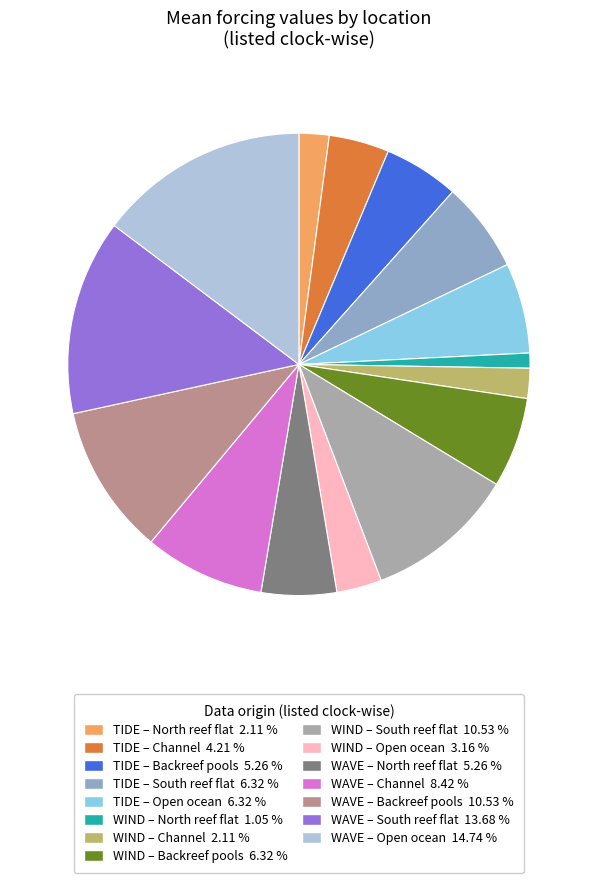

Is there a majority slice in this chart?

No